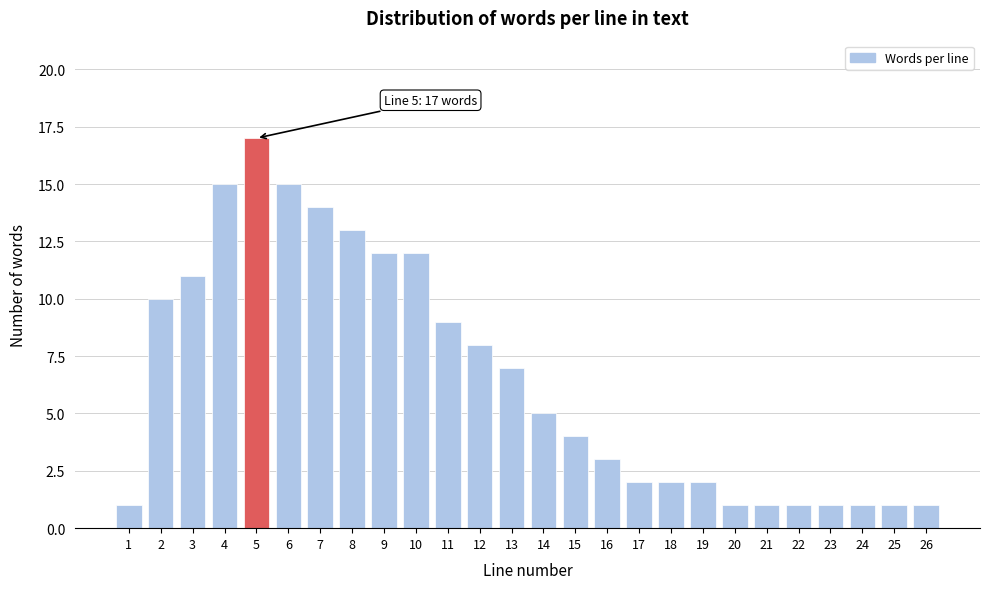

Reading right to left, extract all data points from this chart.

1	1	1	1	1	1	1	2	2	2	3	4	5	7	8	9	12	12	13	14	15	17	15	11	10	1